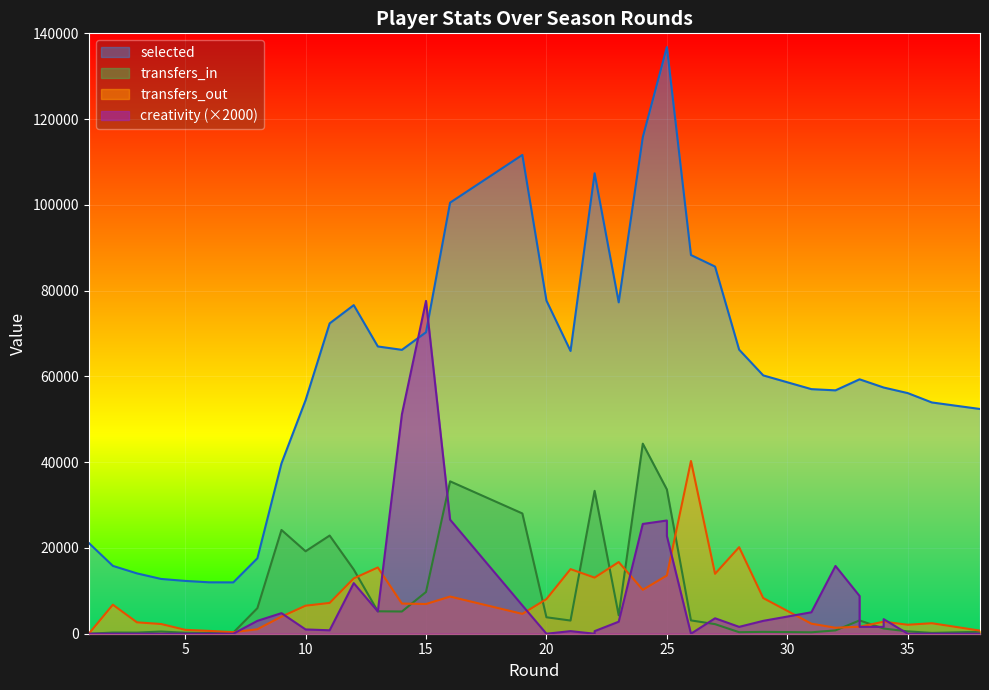

True or false: transfers_in and selected cross at least once.

False